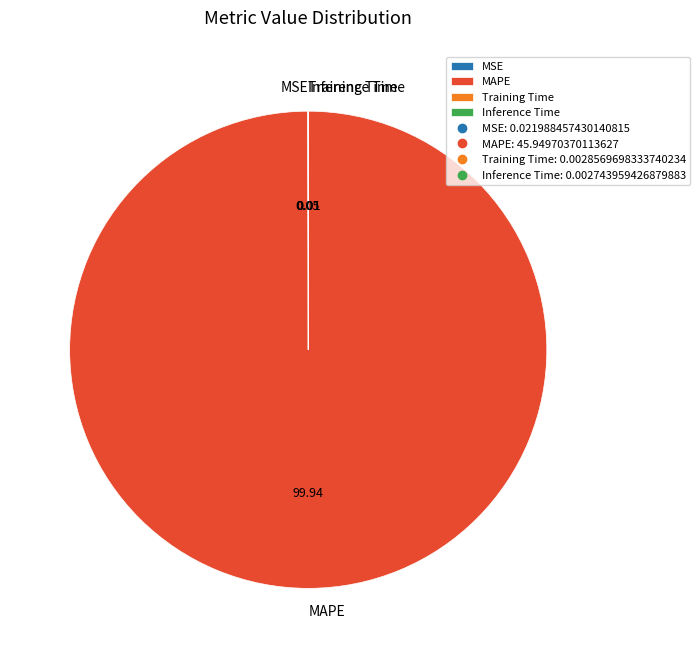

Which category accounts for the majority?

MAPE